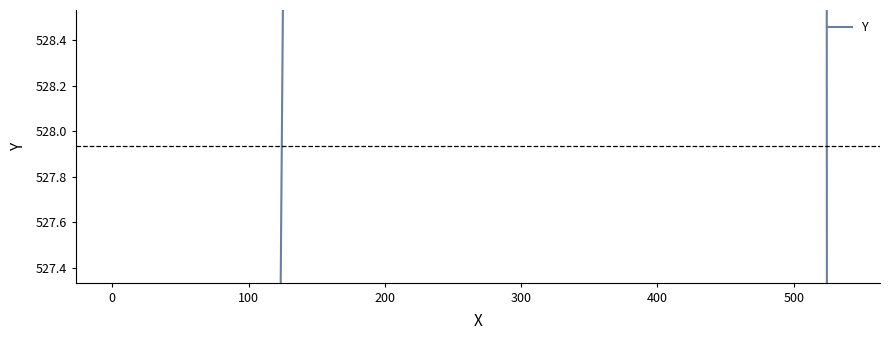

The value at 0 is 199.5. True or false?

False